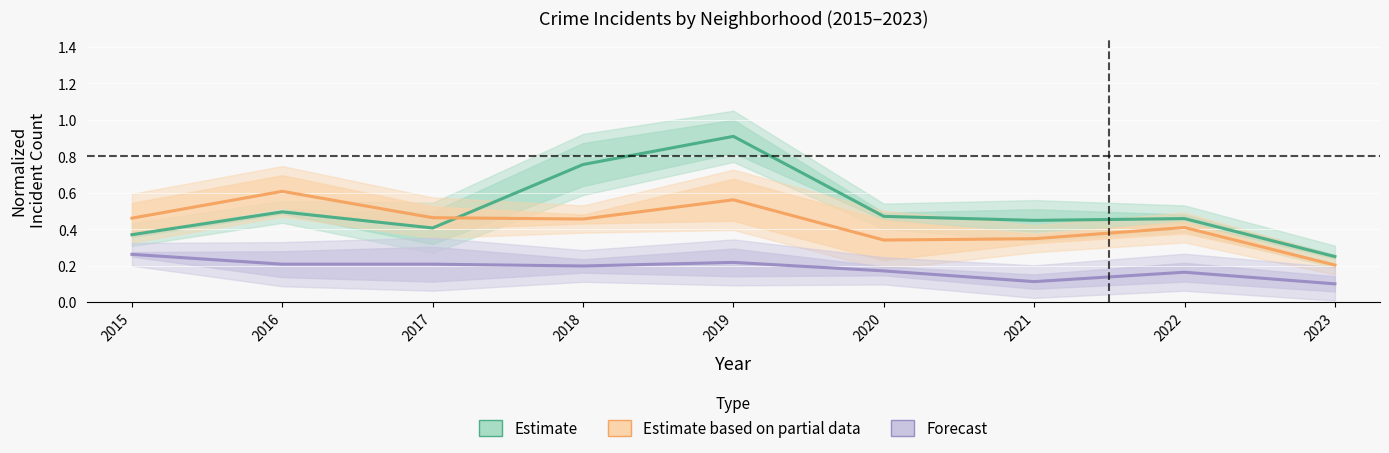

What is the value of the Estimate point at the 1st from the left?

0.4